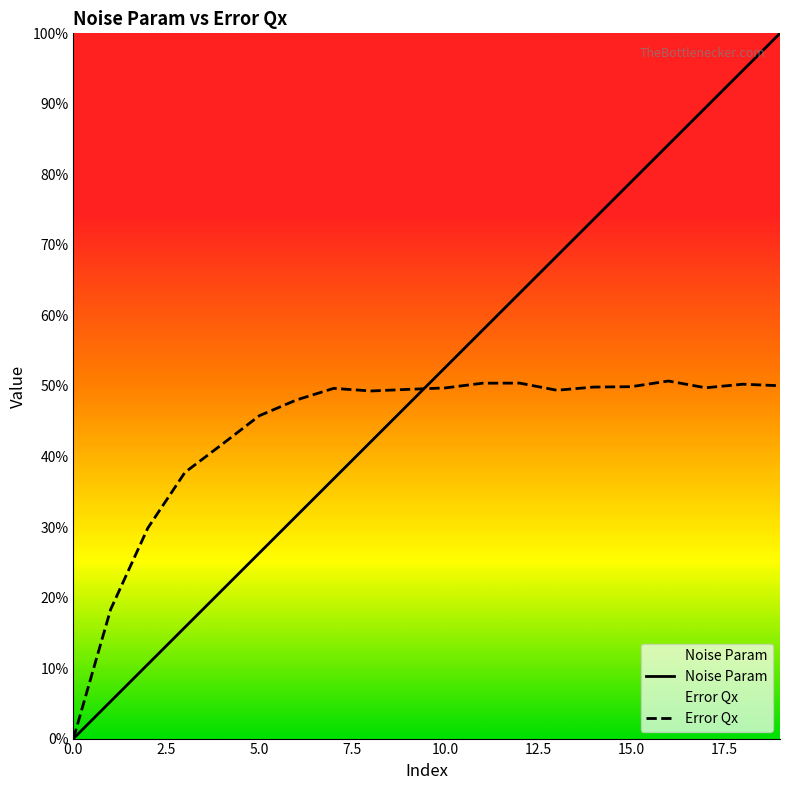

Reading left to right, extract all data points from this chart.

Noise Param: 0.0	0.1	0.1	0.2	0.2	0.3	0.3	0.4	0.4	0.5	0.5	0.6	0.6	0.7	0.7	0.8	0.8	0.9	0.9	1.0
Error Qx: 0.0	0.2	0.3	0.4	0.4	0.5	0.5	0.5	0.5	0.5	0.5	0.5	0.5	0.5	0.5	0.5	0.5	0.5	0.5	0.5